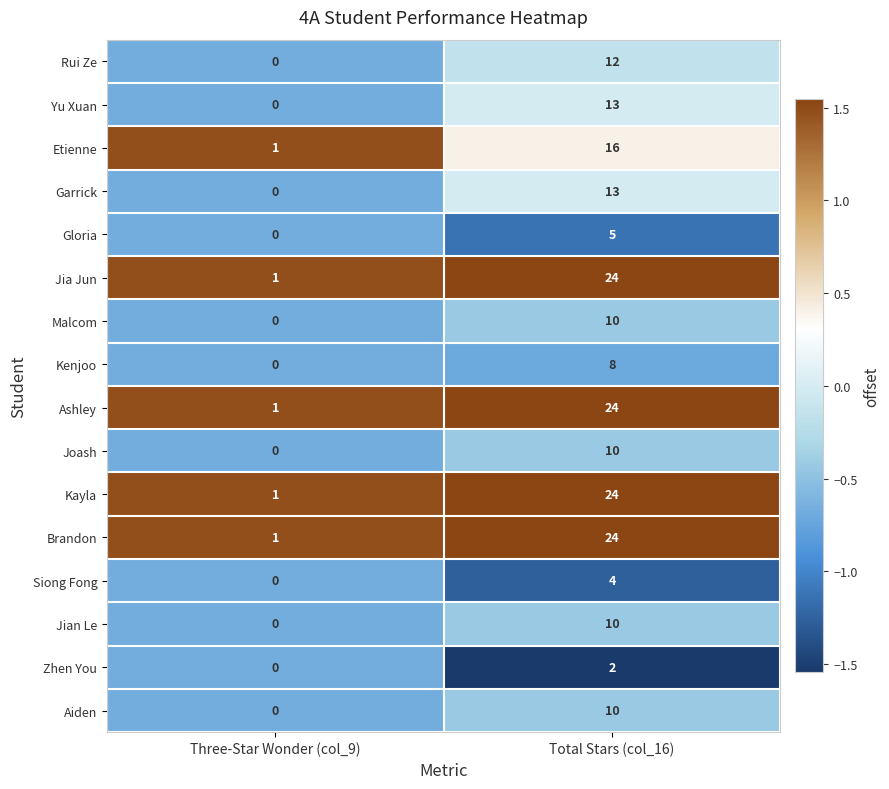

At which label is Garrick closest to 6?

Three-Star Wonder (col_9)